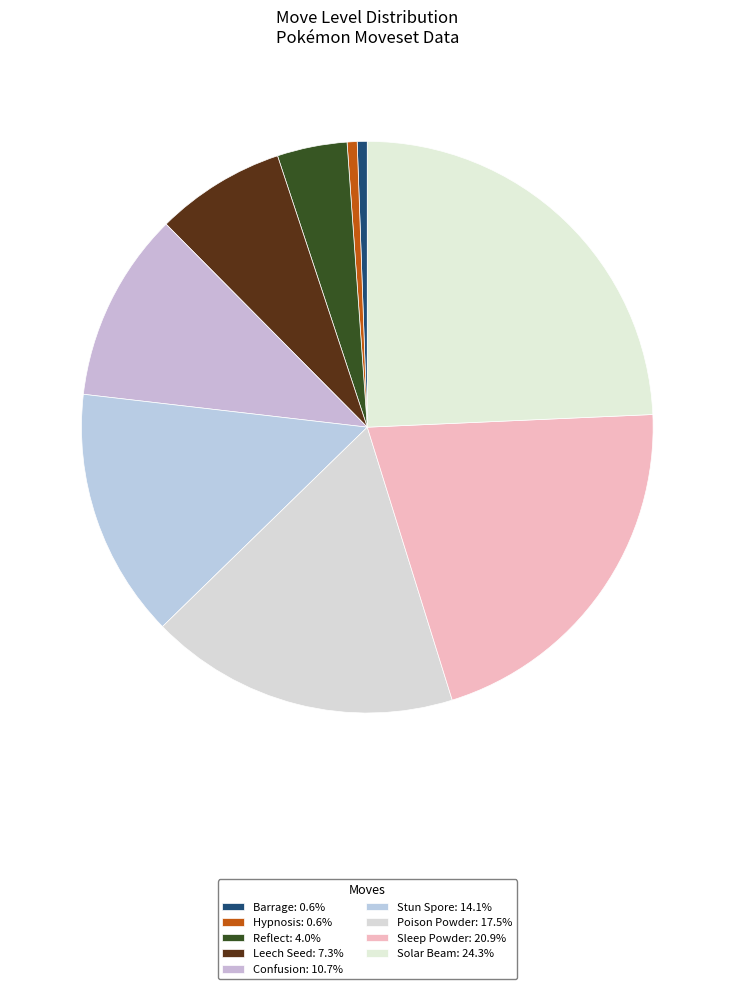

Count the number of slices in the pie.

9